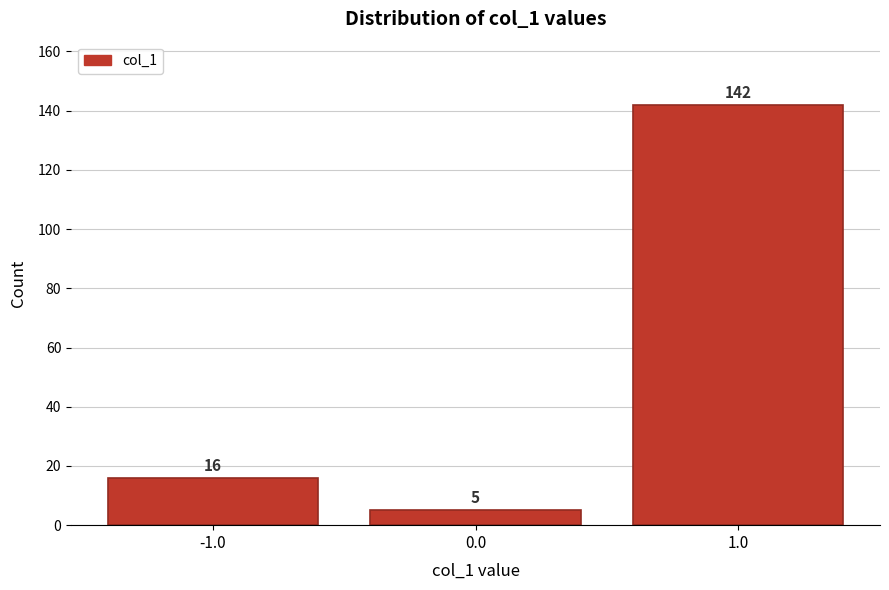

Which range on the x-axis has the tallest bar?

0.5 to 1.5